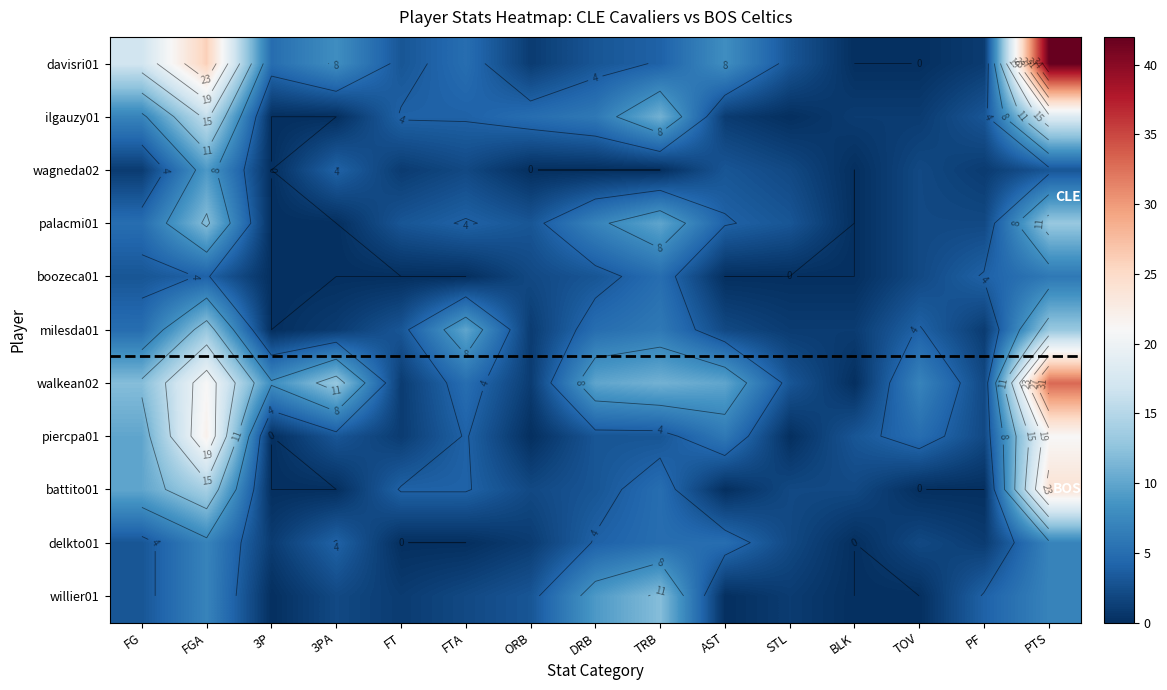

At which label does piercpa01 first exceed 3?

FG